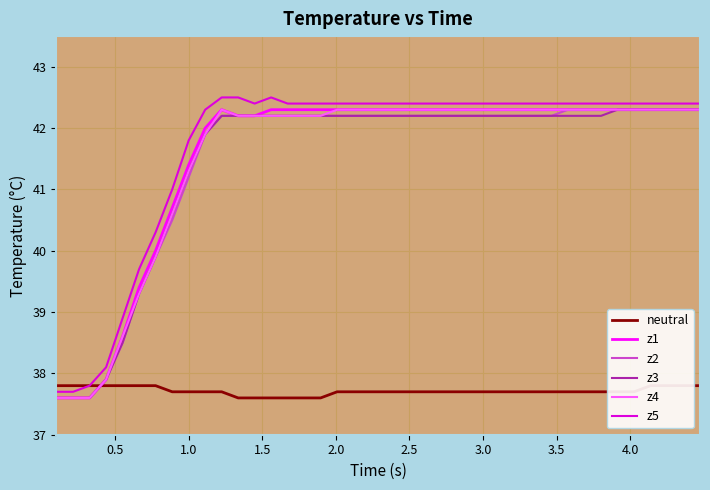

Which series has the widest spread of values?

z5